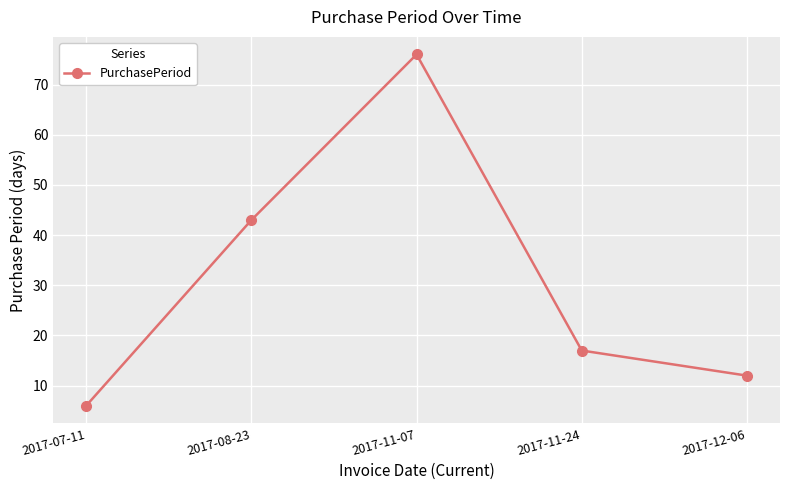

At which category does the data reach its first local peak?

2017-11-07